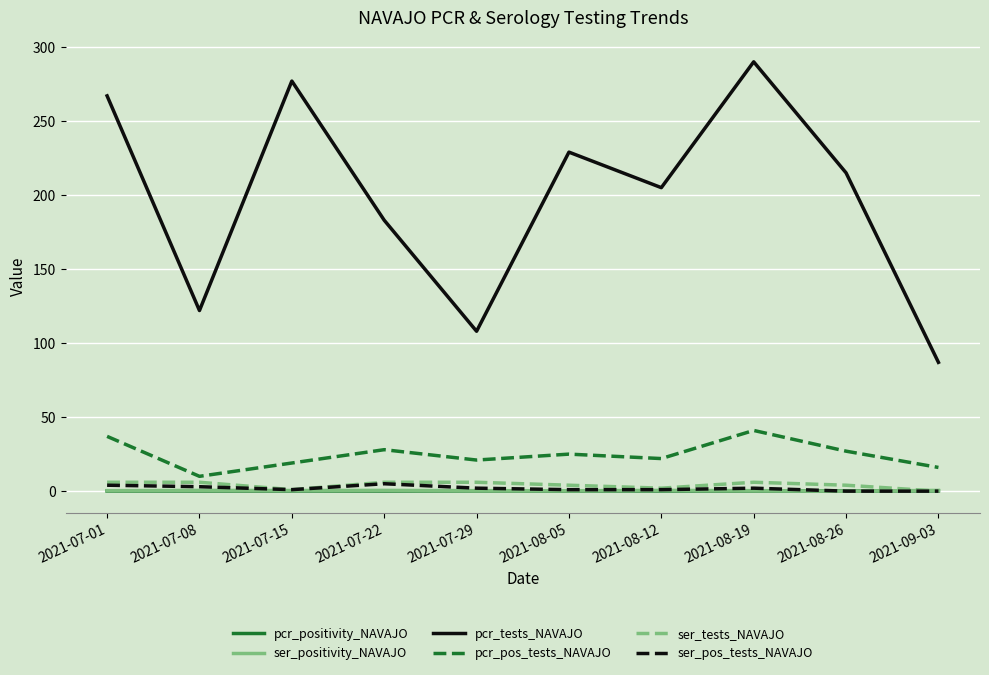

What is the difference between the pcr_tests_NAVAJO values at 2021-07-08 and 2021-09-03?

35.0